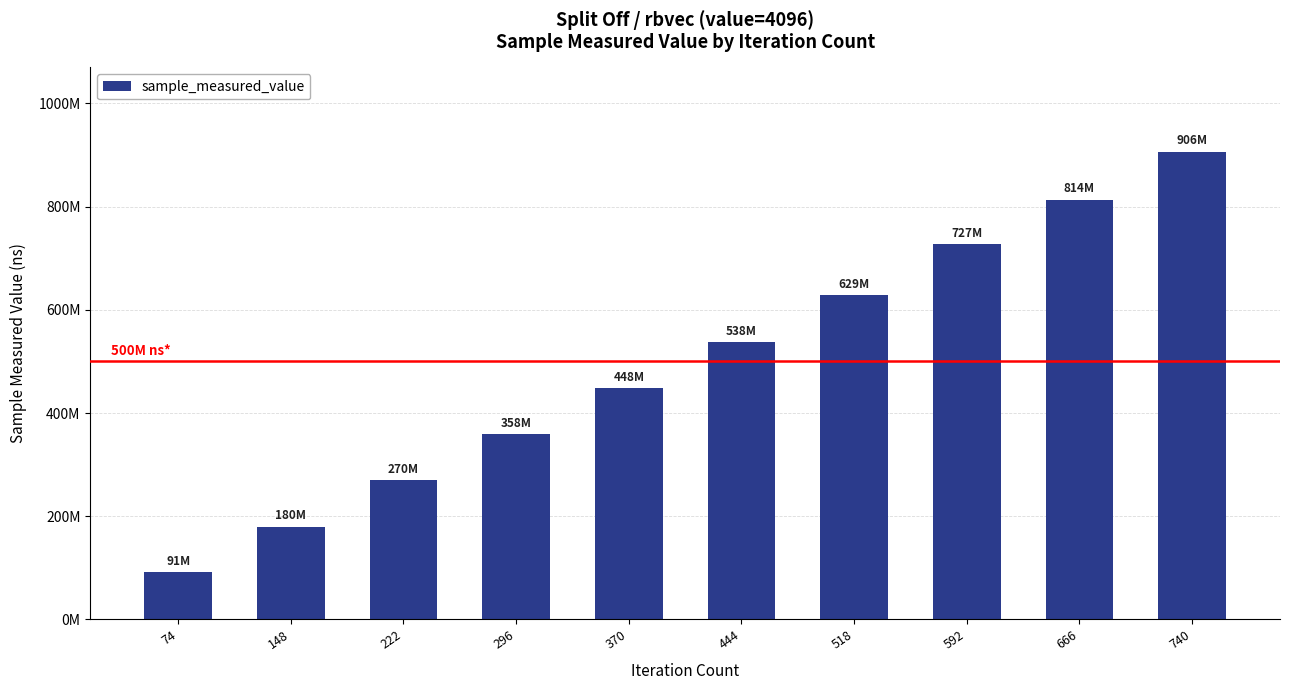

Between 370 and 296, which is larger?

370